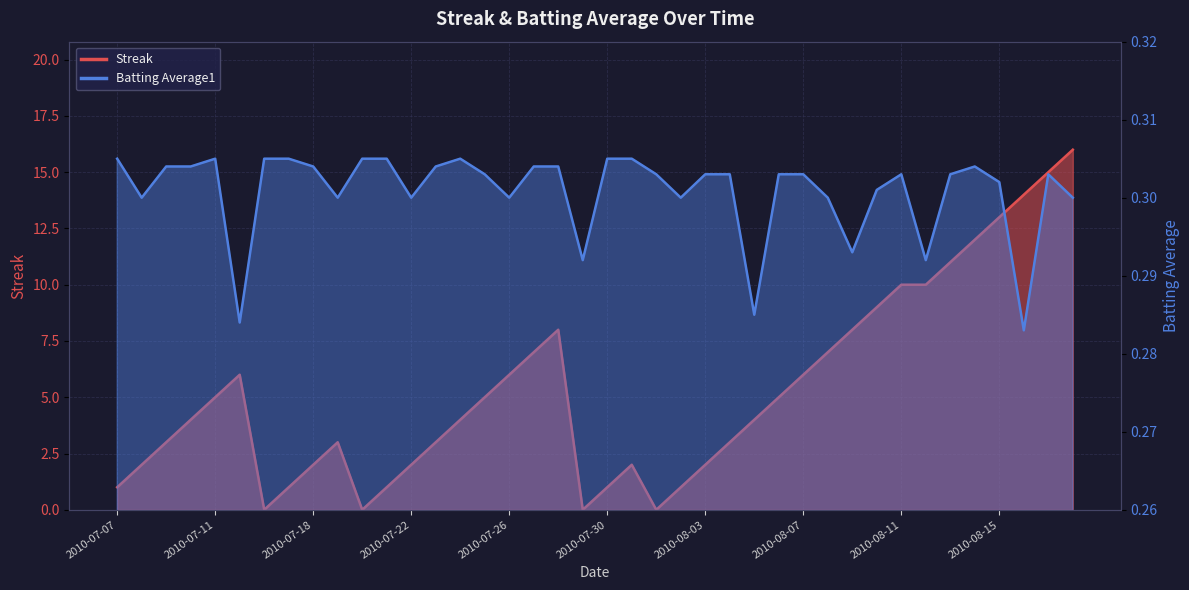

Rank the series at 2010-08-05 from lowest to highest value.

Batting Average1, Streak